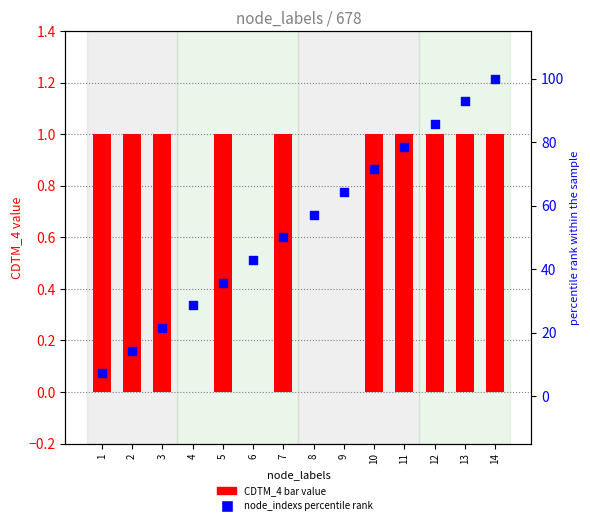

Is the value of node_indexs (percentile) at 4 greater than the value of CDTM_4 (bar) at 2?

Yes